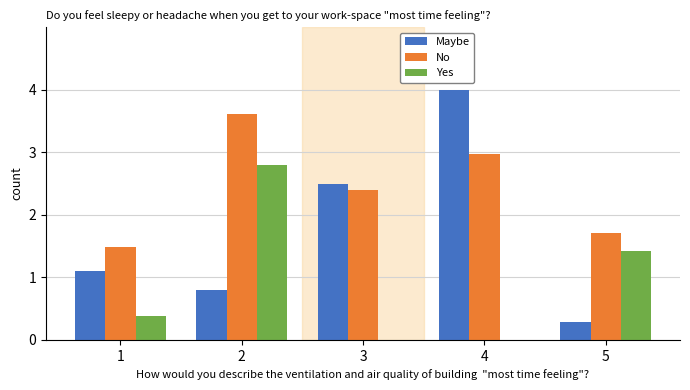

How many series are shown in this chart?

3